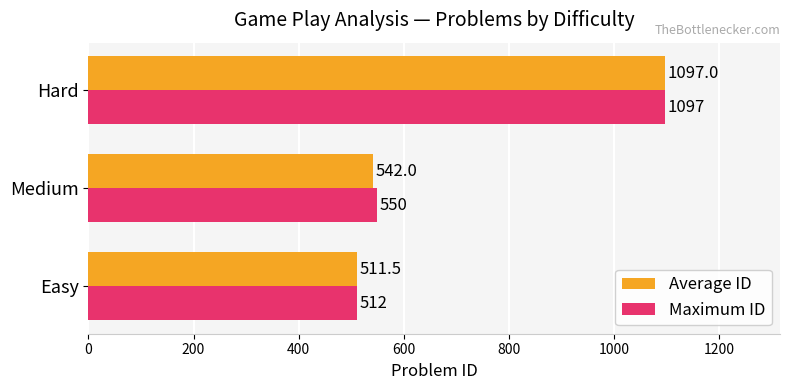

What is the difference between the maximum and minimum values in the Maximum ID series?

585.0